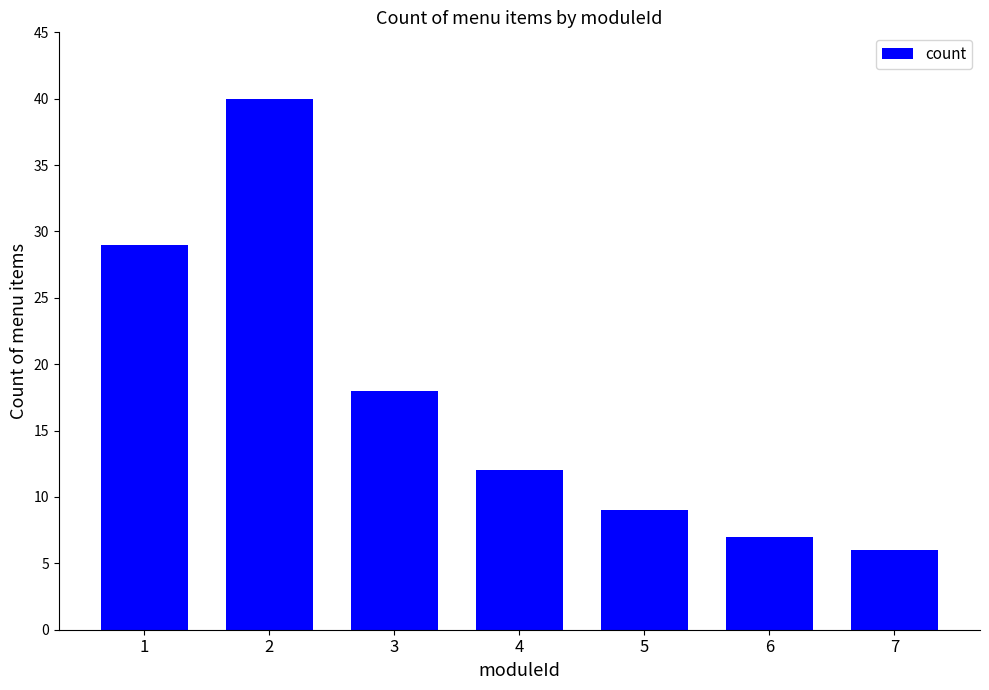

List the labels in order of value, largest first.

2, 1, 3, 4, 5, 6, 7